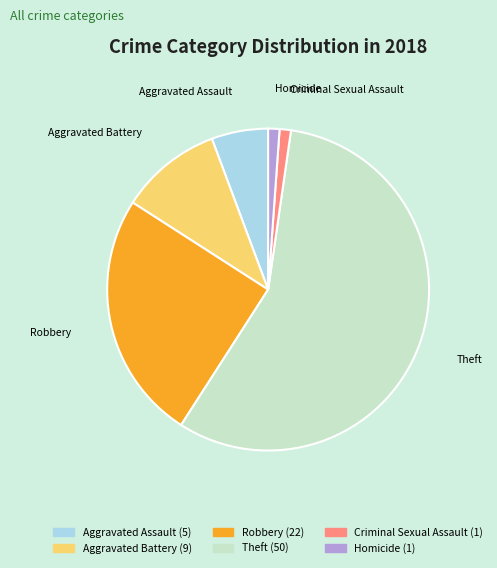

Which category has the biggest portion of the pie?

Theft